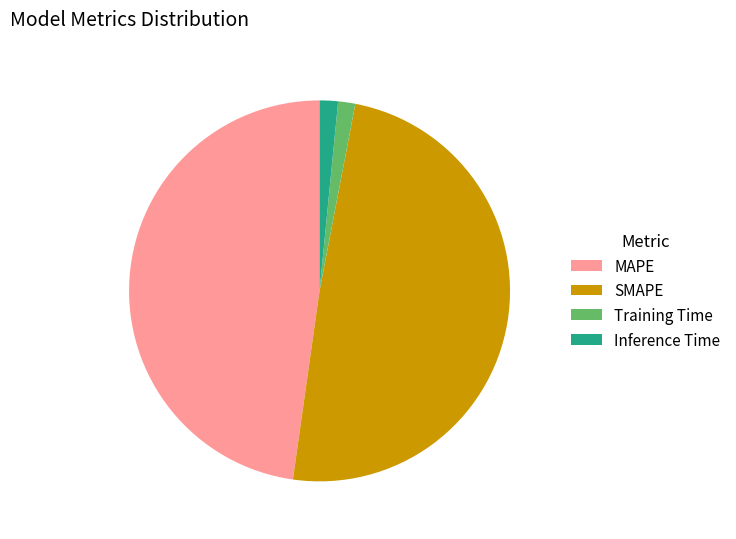

Combined, do Inference Time and MAPE account for over 50%?

No